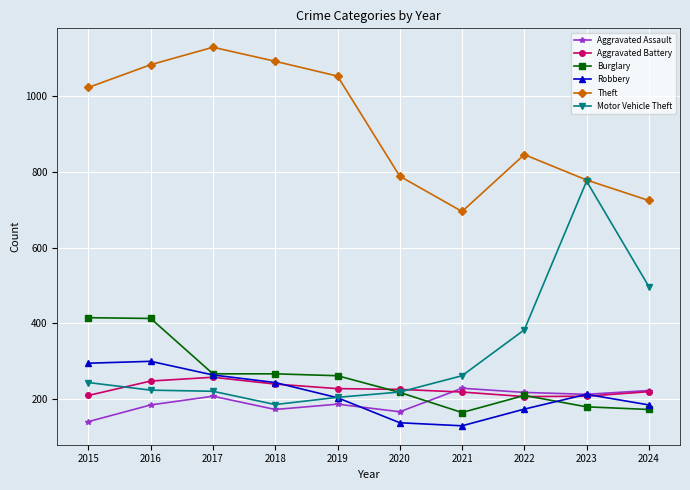

How many lines are shown in the chart?

6